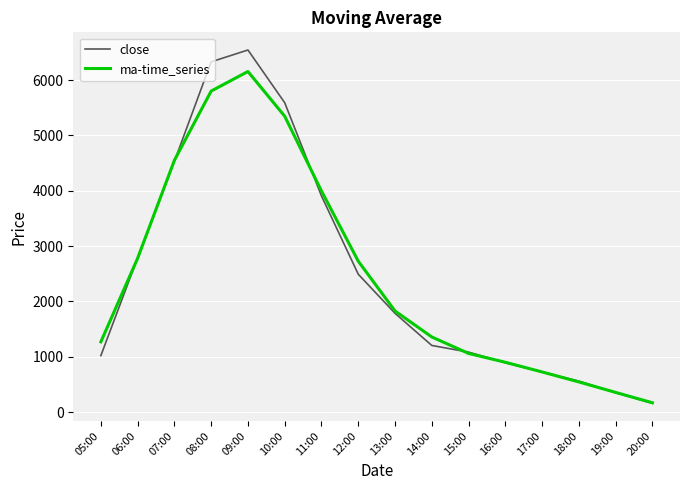

What is the difference between the ma-time_series values at 18:00 and 16:00?

355.5